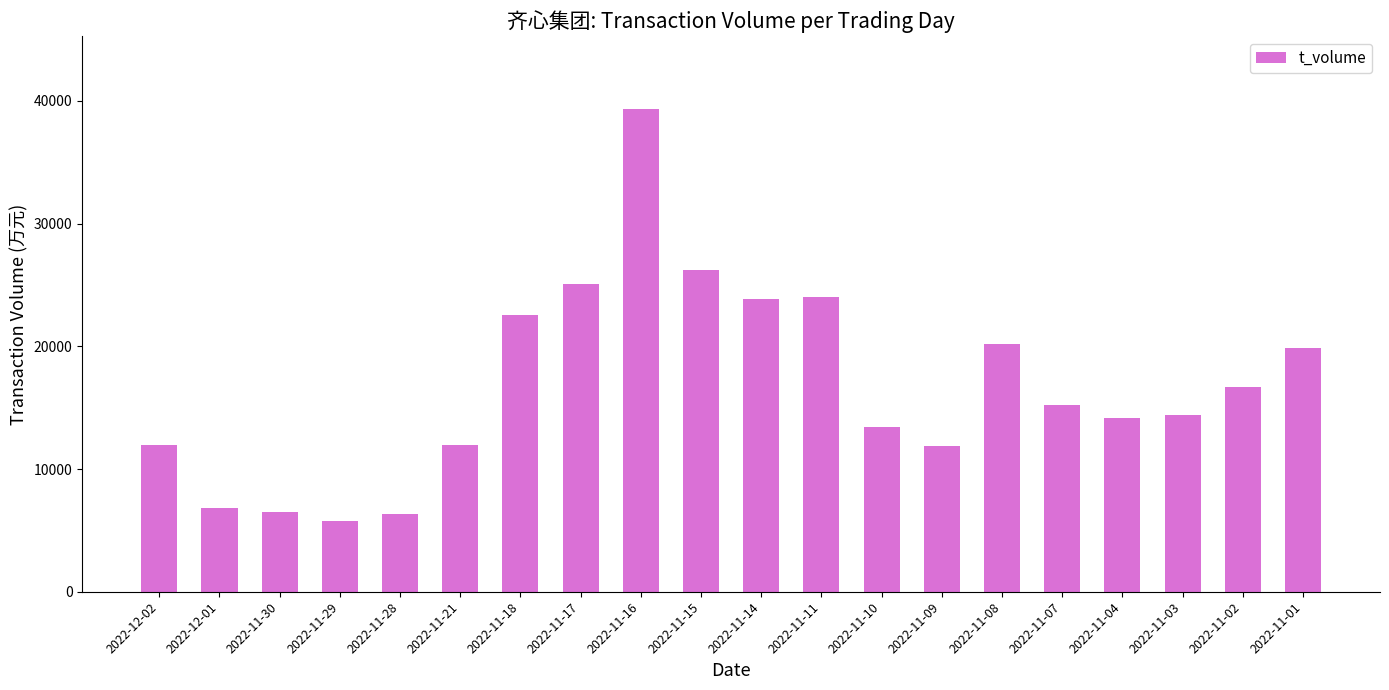

What is the label of the 20th bar from the left?

2022-11-01